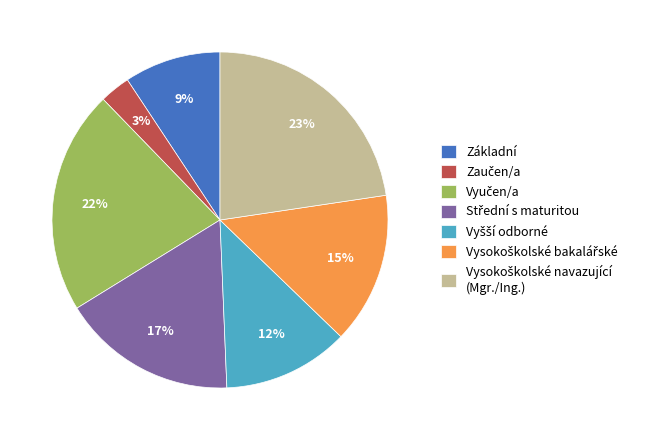

Is there any slice that represents more than half of the pie?

No